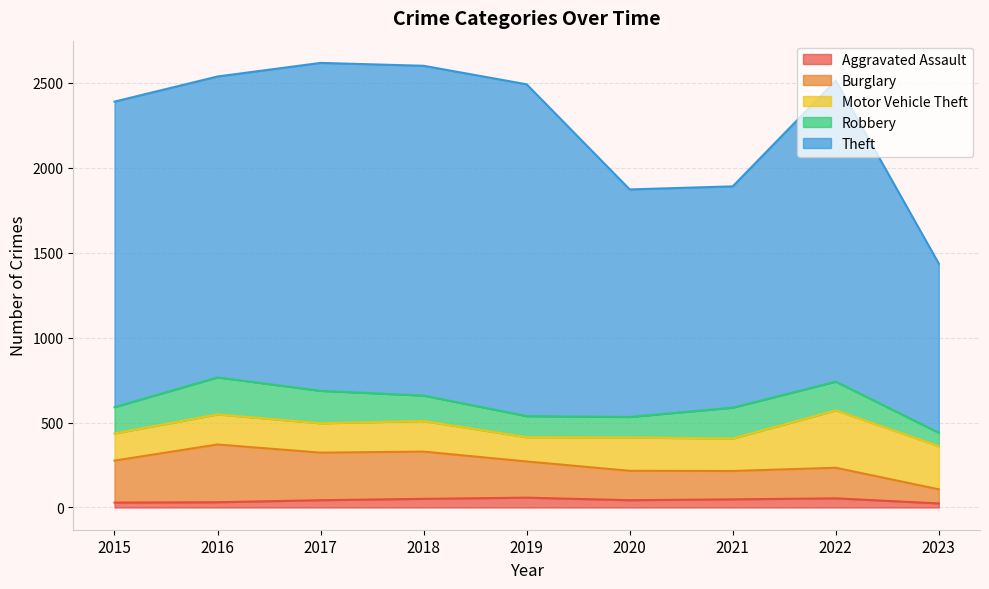

What are all the series names shown in the legend?

Aggravated Assault, Burglary, Motor Vehicle Theft, Robbery, Theft